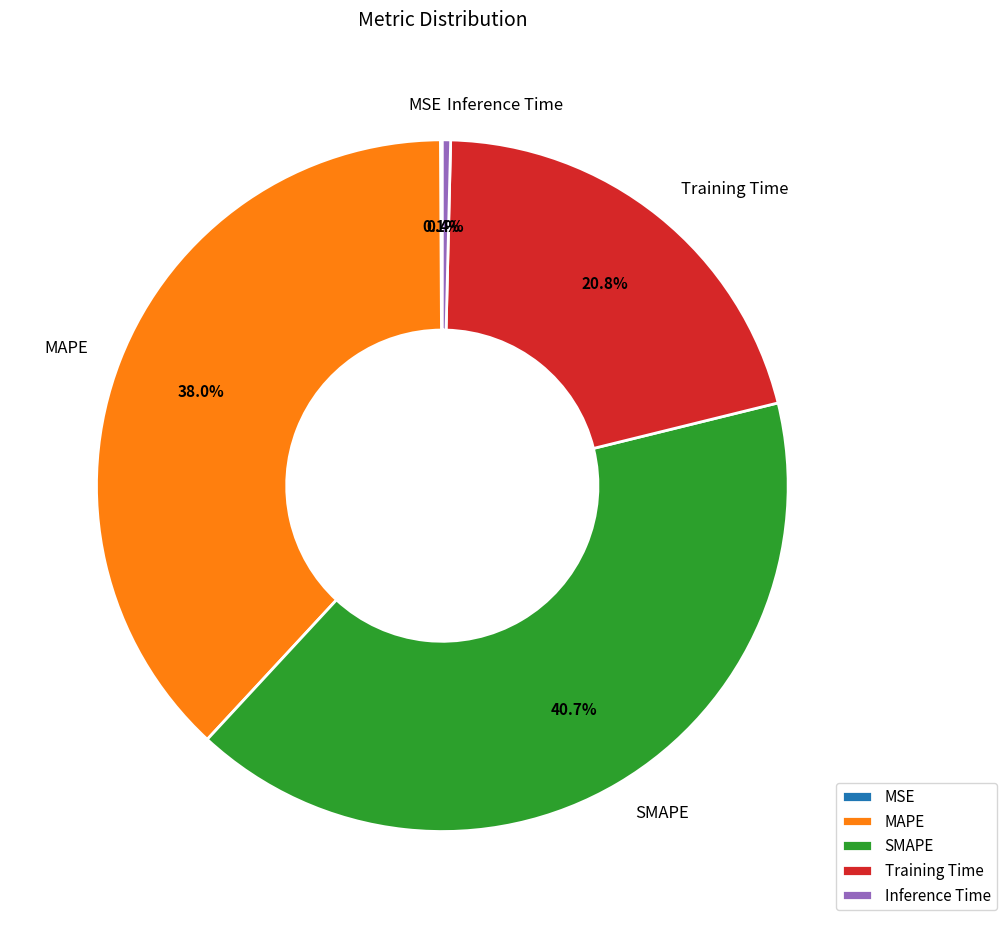

What is the total percentage of Inference Time and MAPE?

38.4%